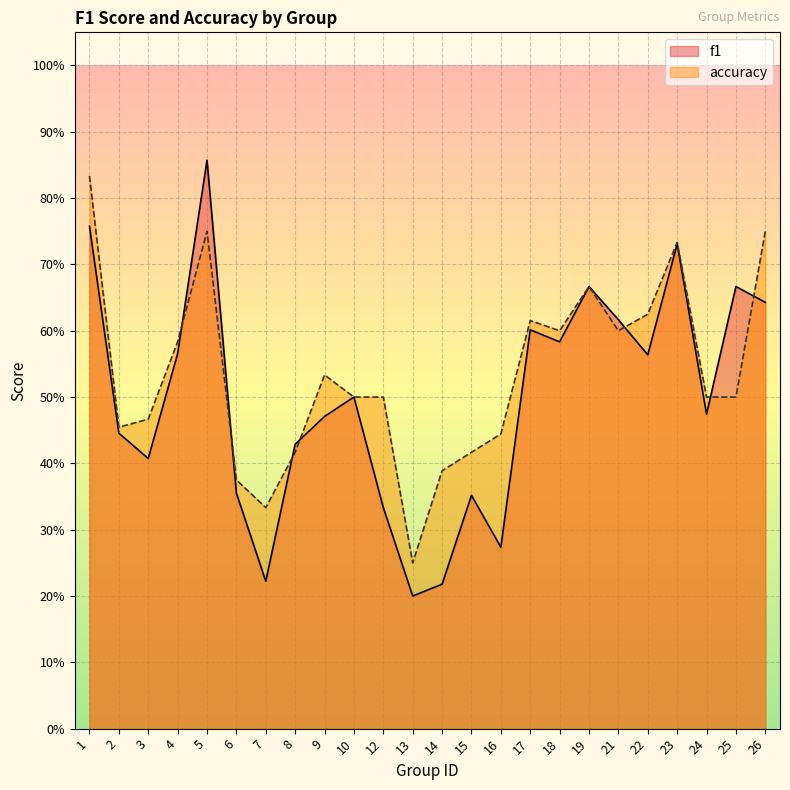

What is the approximate value of accuracy at 7?

0.3